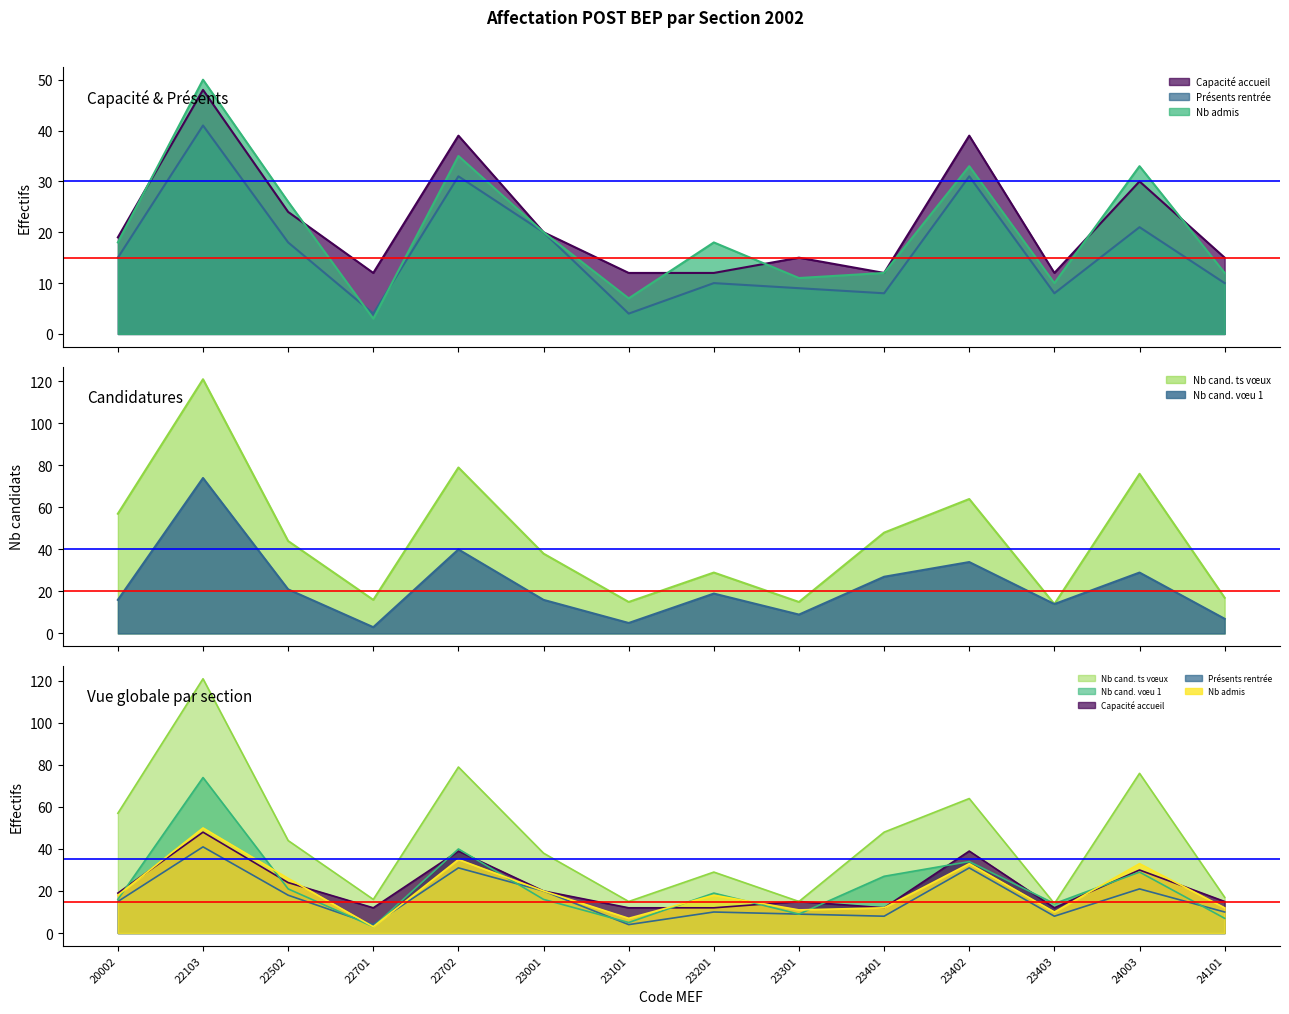

Reading left to right, what are all the values shown in this chart?

Capacité accueil: 19	48	24	12	39	20	12	12	15	12	39	12	30	15
Présents rentrée: 15	41	18	4	31	20	4	10	9	8	31	8	21	10
Nb cand. vœu 1: 16	74	21	3	40	16	5	19	9	27	34	14	29	7
Nb cand. ts vœux: 57	121	44	16	79	38	15	29	15	48	64	14	76	17
Nb admis: 18	50	26	3	35	20	7	18	11	12	33	10	33	12